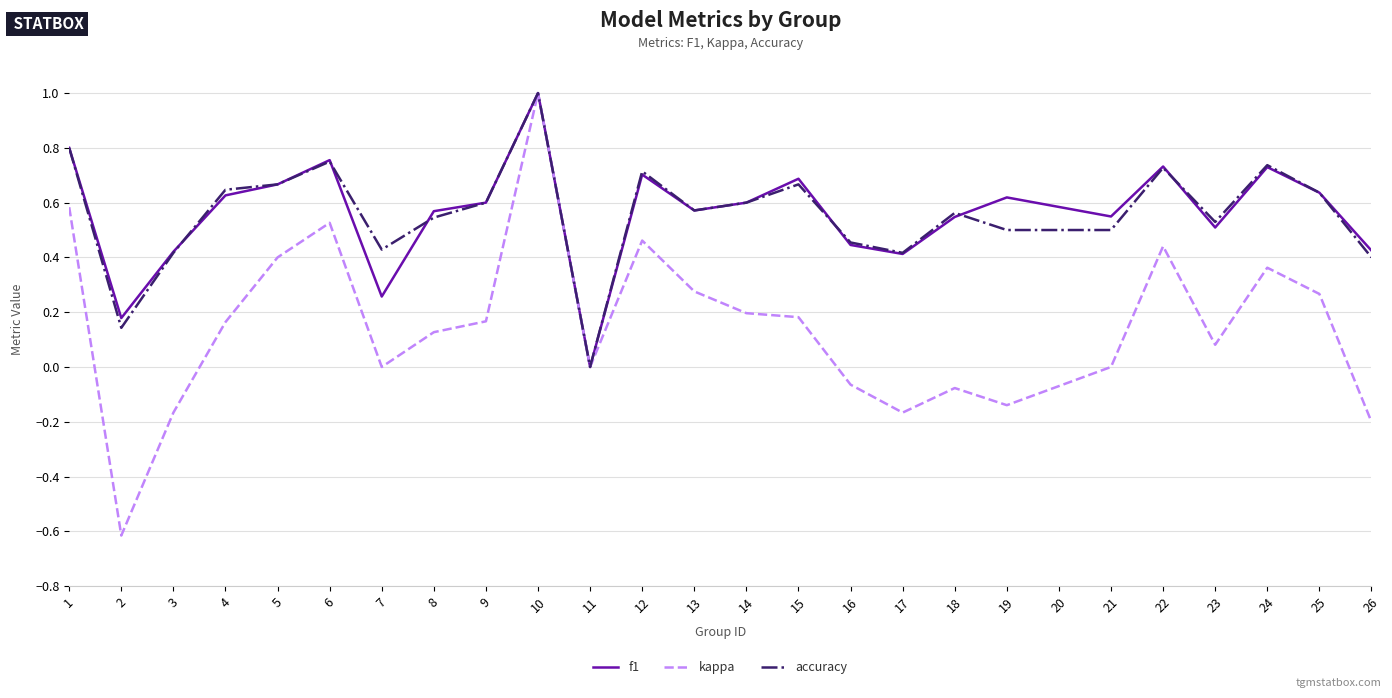

How many categories are shown in the chart?

25